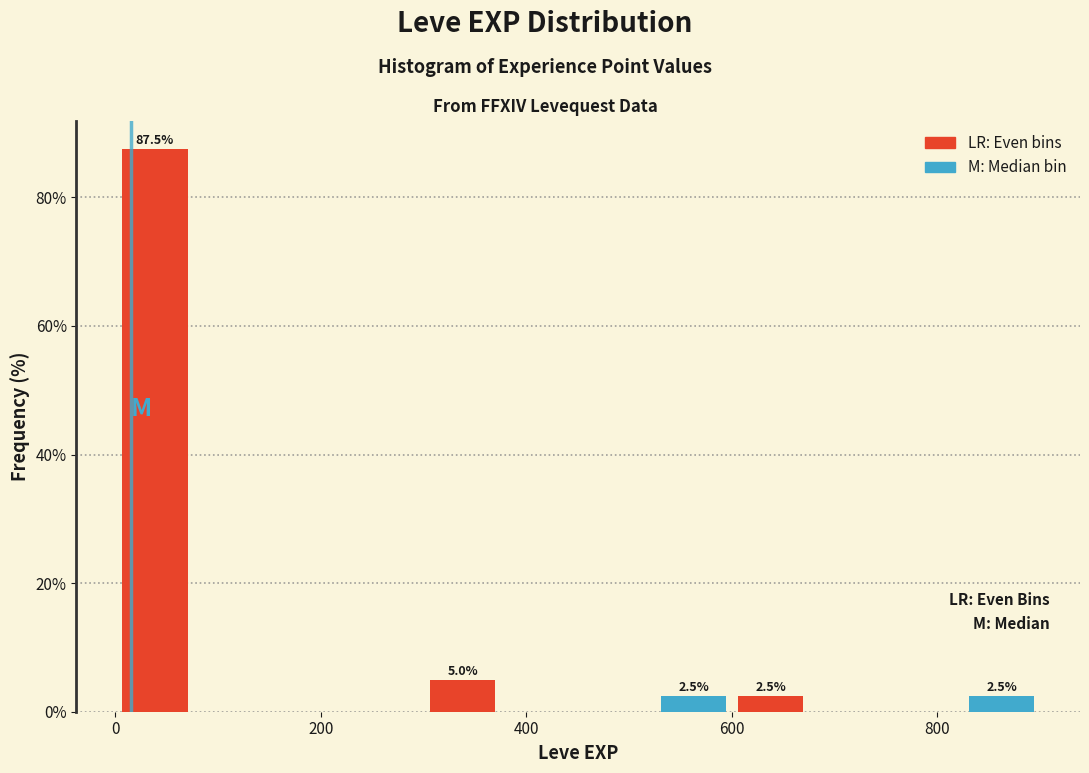

Read against the x-axis, roughly where is the centre of the tallest bar?

40